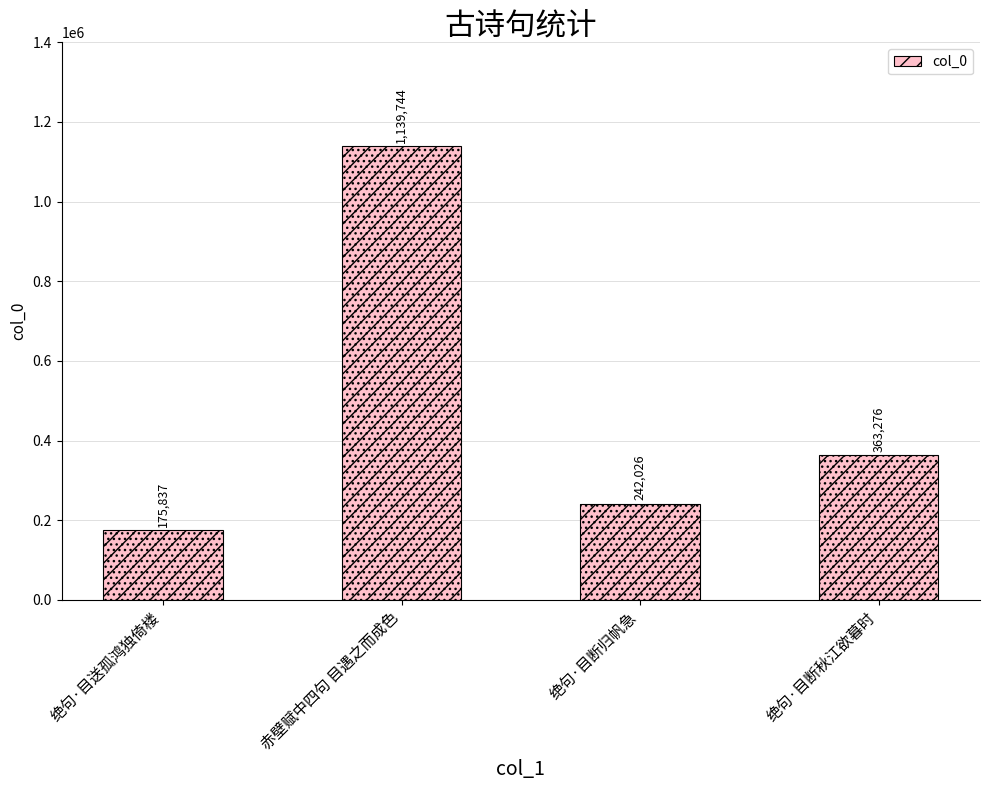

What is the label of the 1st bar from the right?

绝句·目断秋江欲暮时